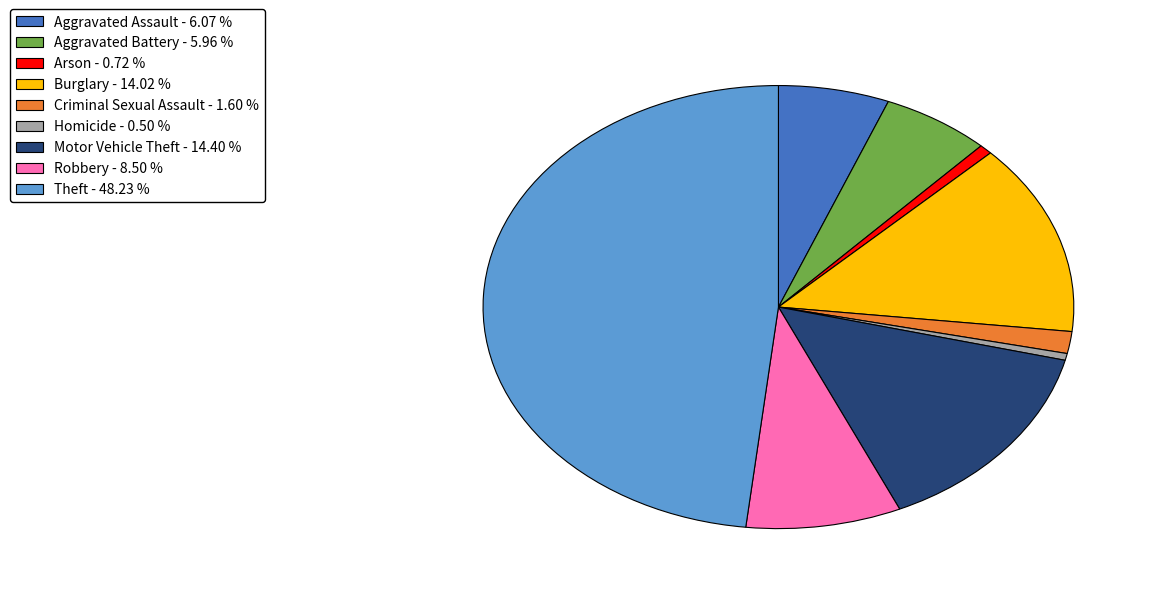

Combined, do Theft and Motor Vehicle Theft account for over 50%?

Yes